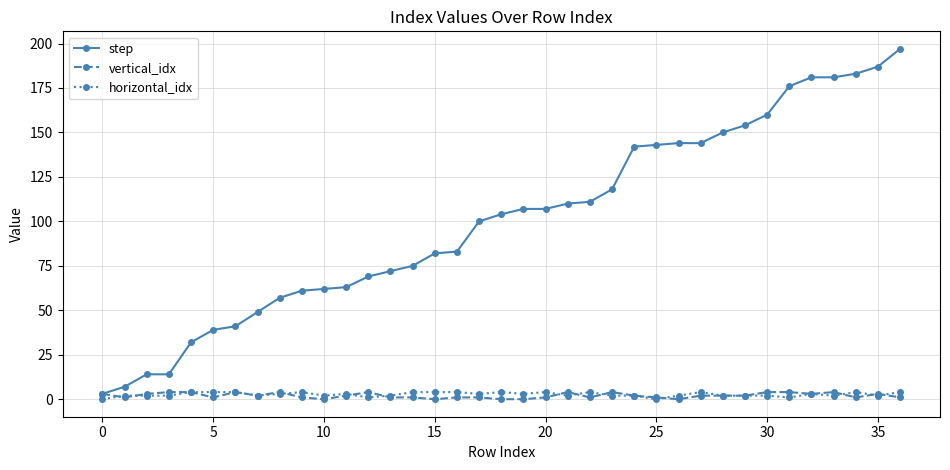

Which series has the largest total across all categories?

step